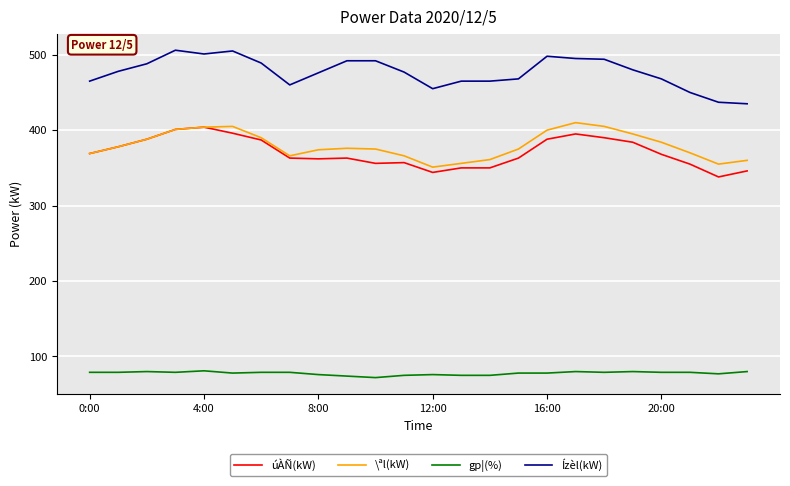

What are all the series names shown in the legend?

úÀÑ(kW), \ªl(kW), gp¦(%), Ízèl(kW)